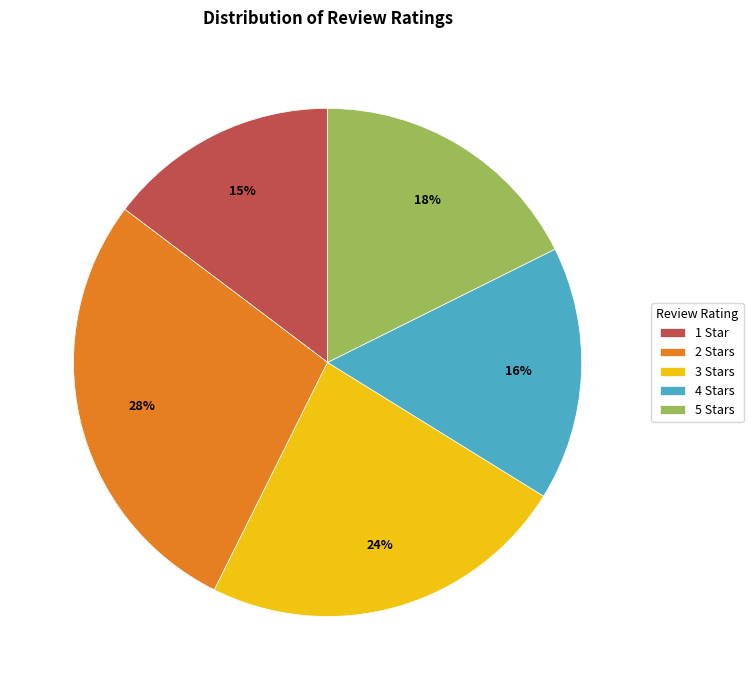

To the nearest percent, what is the difference between the largest and smallest slice percentages?

13%